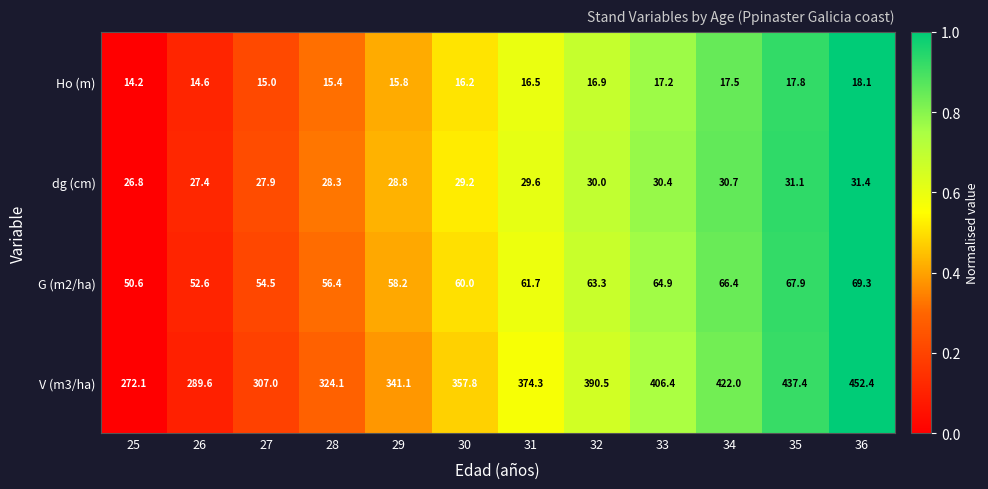

Which series has the largest total across all categories?

V (m3/ha)